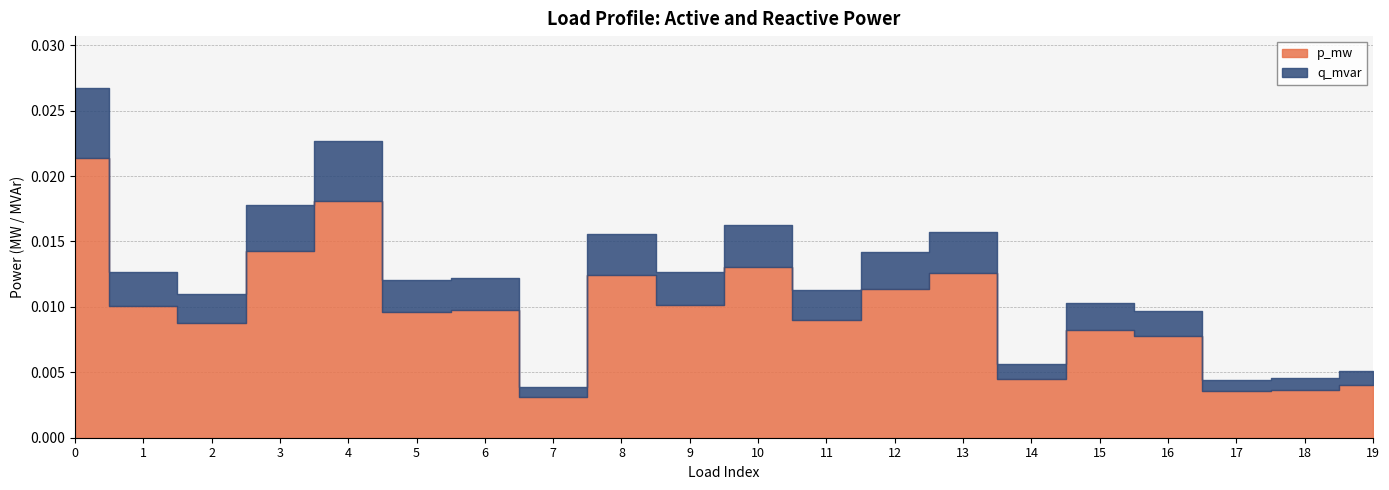

Which series has the widest spread of values?

p_mw